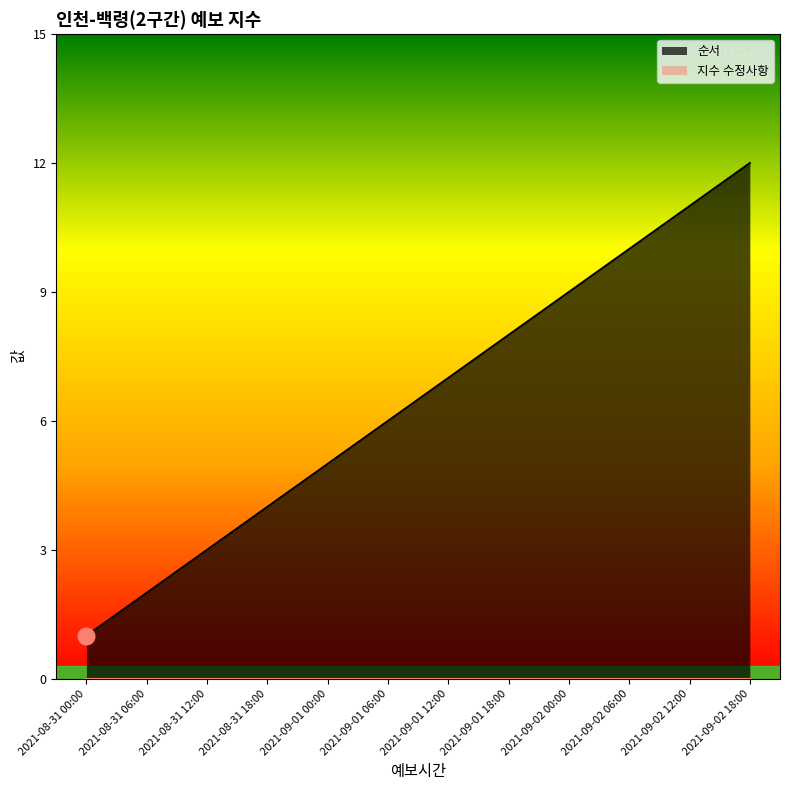

What is the ratio of the value at 2021-09-01 06:00 to the value at 2021-08-31 06:00?

3.0